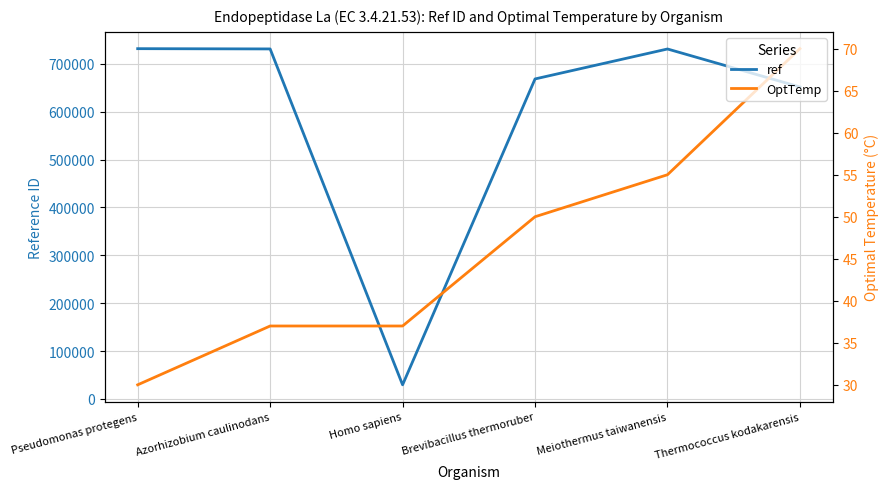

How many categories are shown in the chart?

6